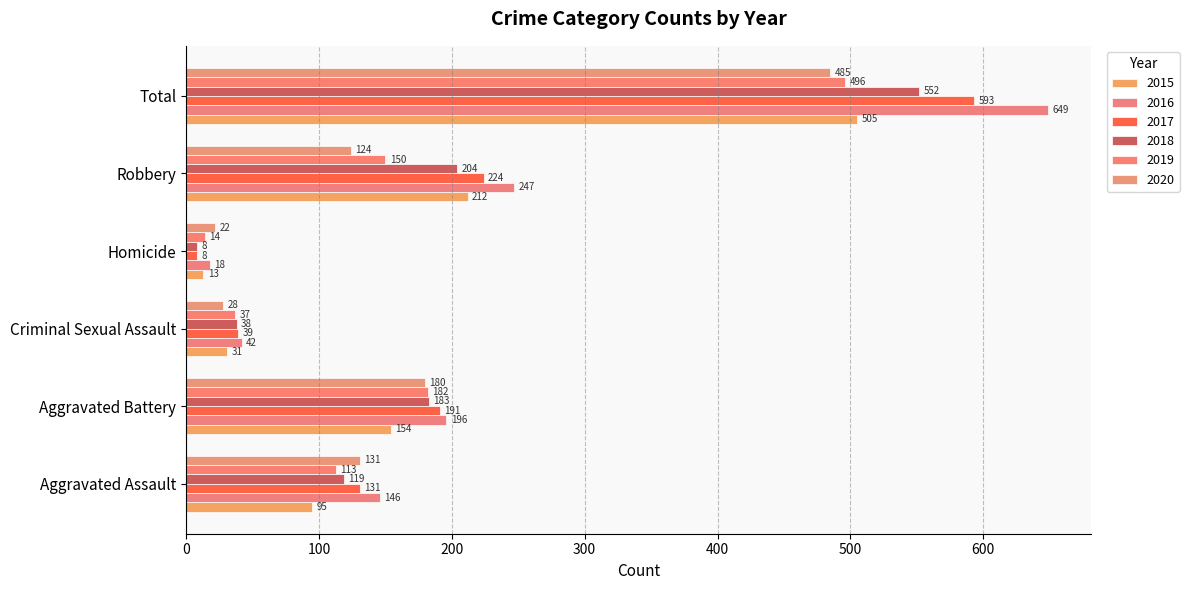

What is the label of the 5th bar from the right?

Aggravated Battery